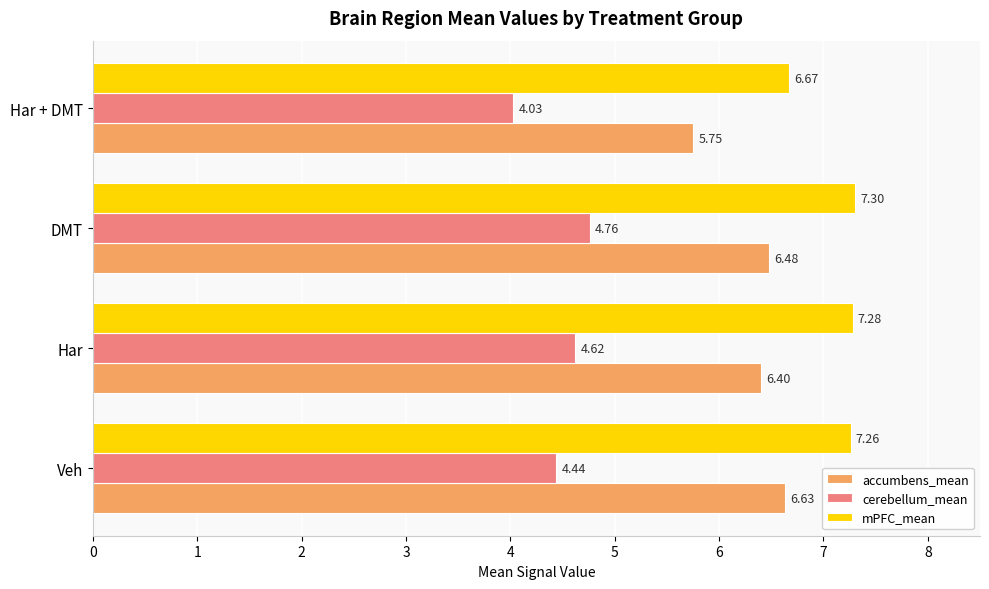

Rank the series by their average value, from lowest to highest.

cerebellum_mean, accumbens_mean, mPFC_mean